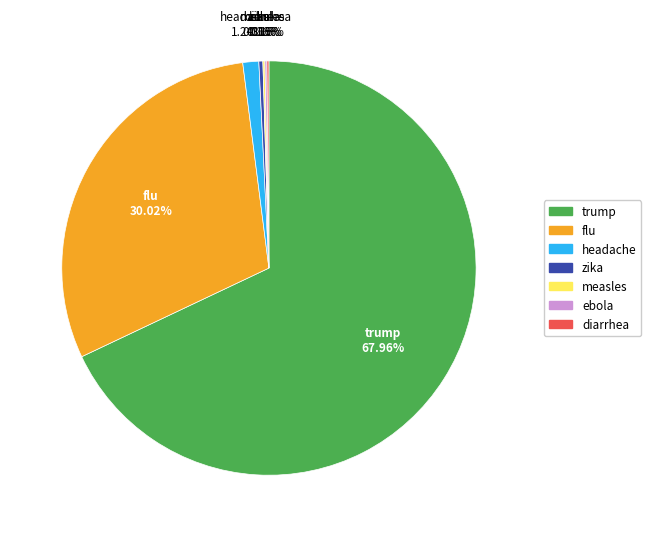

Which has a higher value, trump or flu?

trump